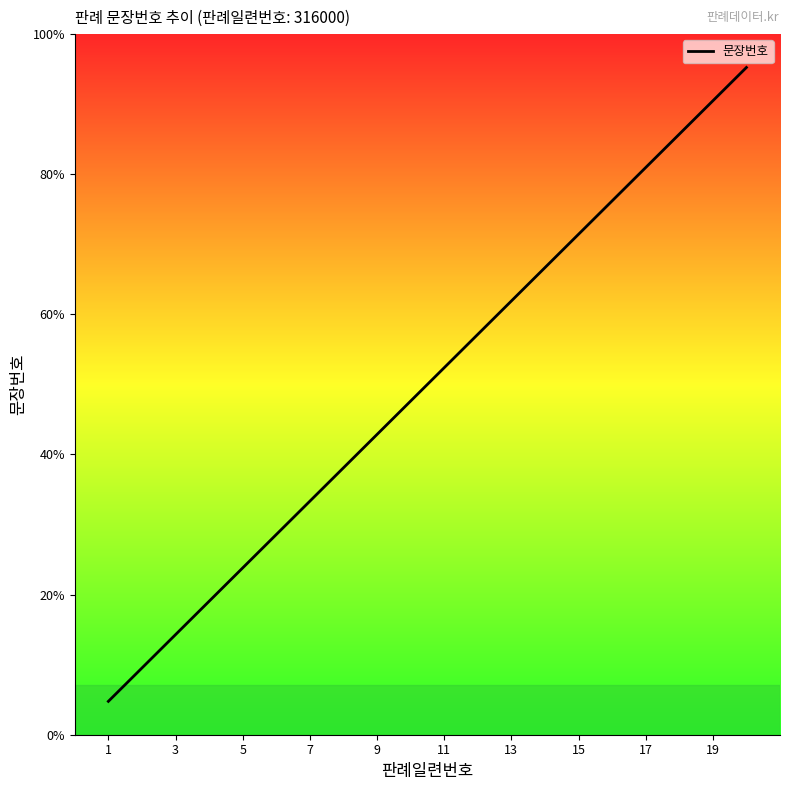

Does the chart have visible grid lines?

No